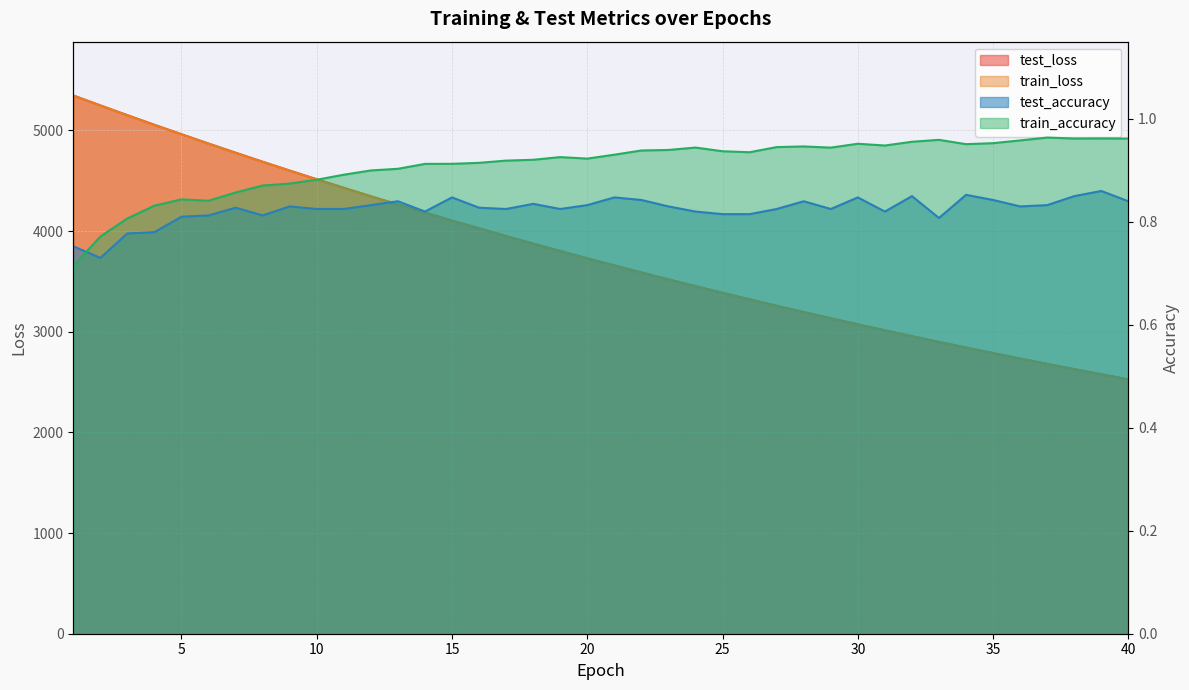

The value of test_loss at 27 is 3258.0. True or false?

True